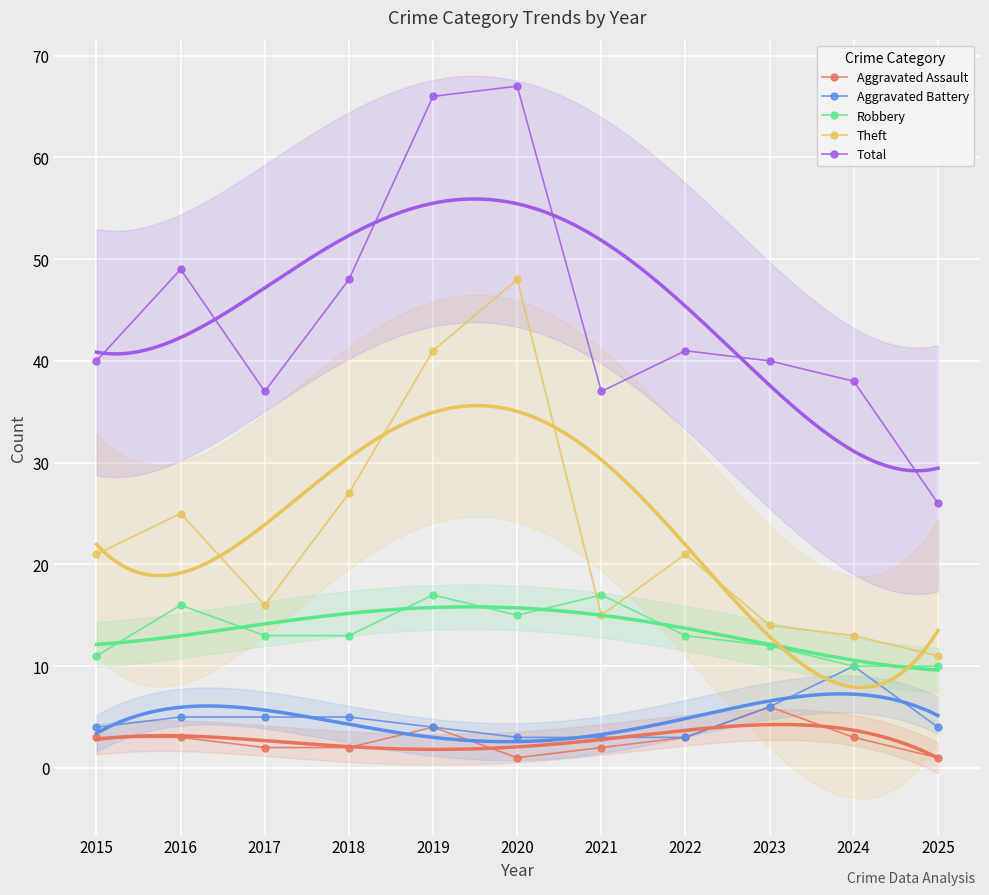

Rank the series at 2017 from highest to lowest value.

Total, Theft, Robbery, Aggravated Battery, Aggravated Assault